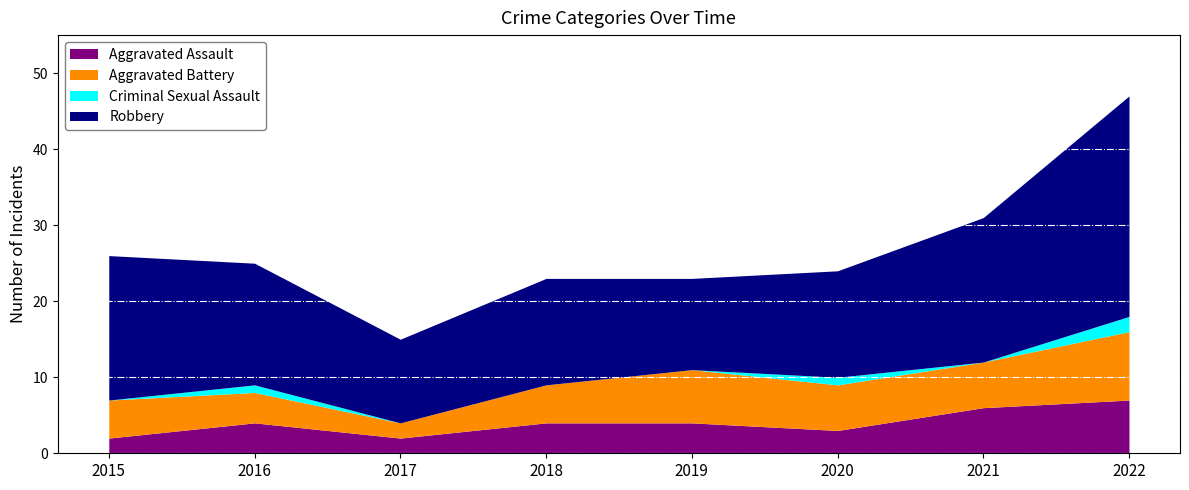

Which series has the largest total across all categories?

Robbery